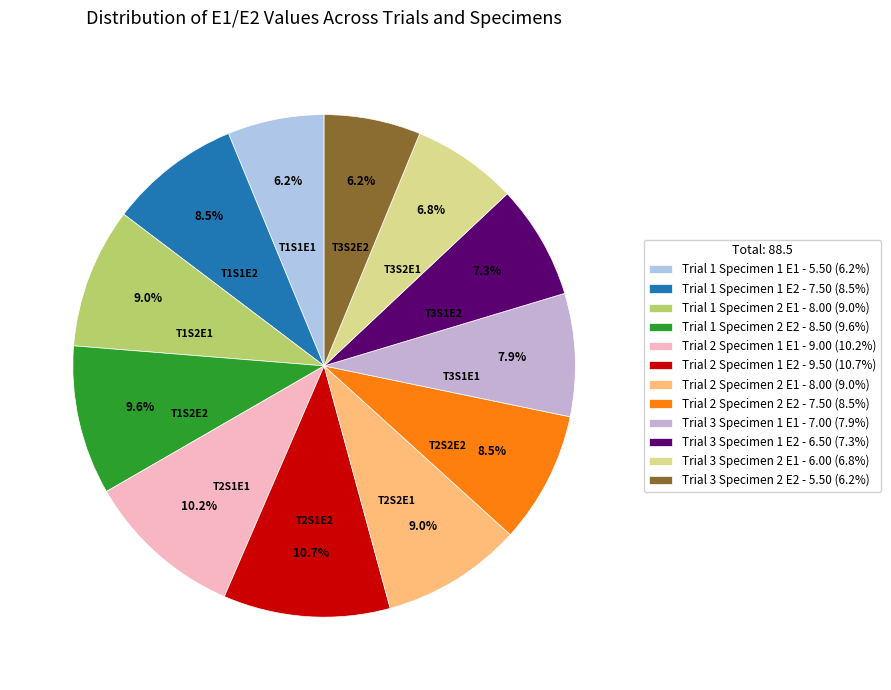

Count the number of slices in the pie.

12